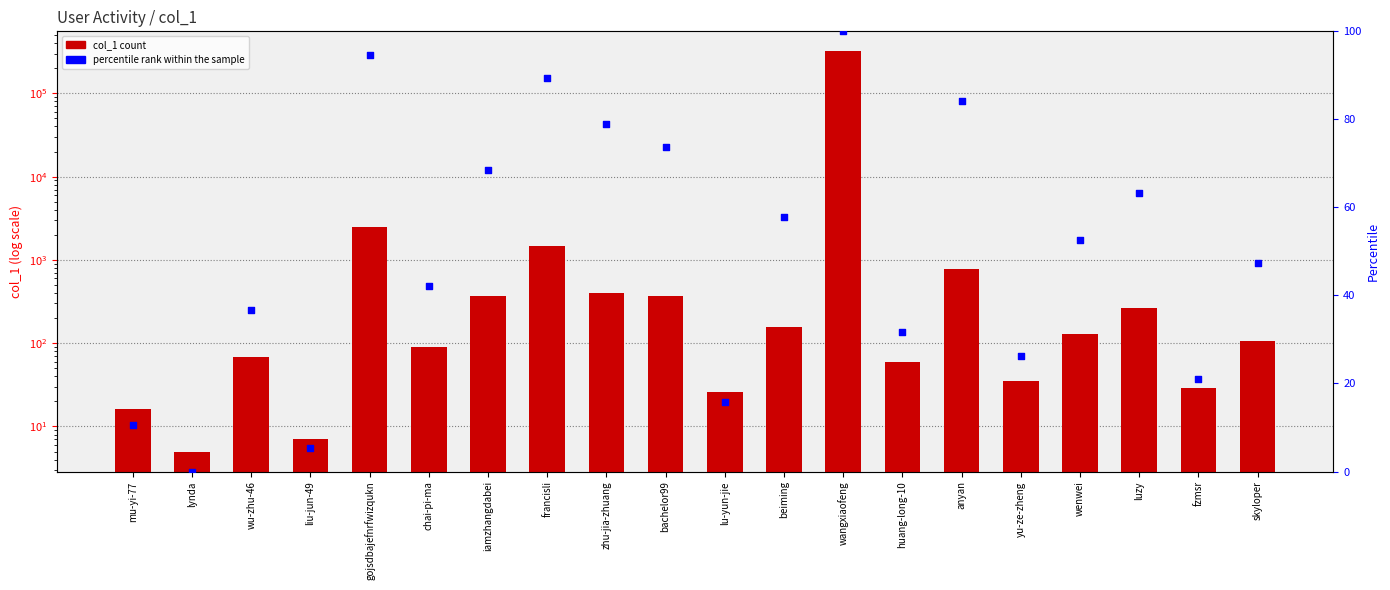

At which category is the sum across all series the highest?

wangxiaofeng